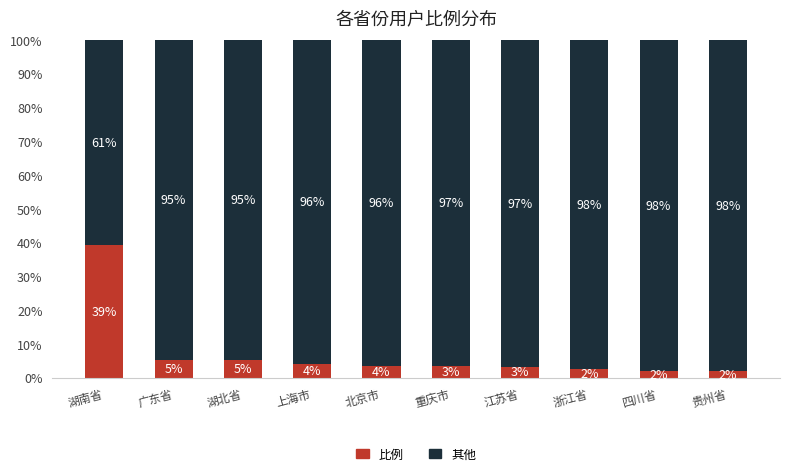

At which label does 比例 first exceed 3?

湖南省